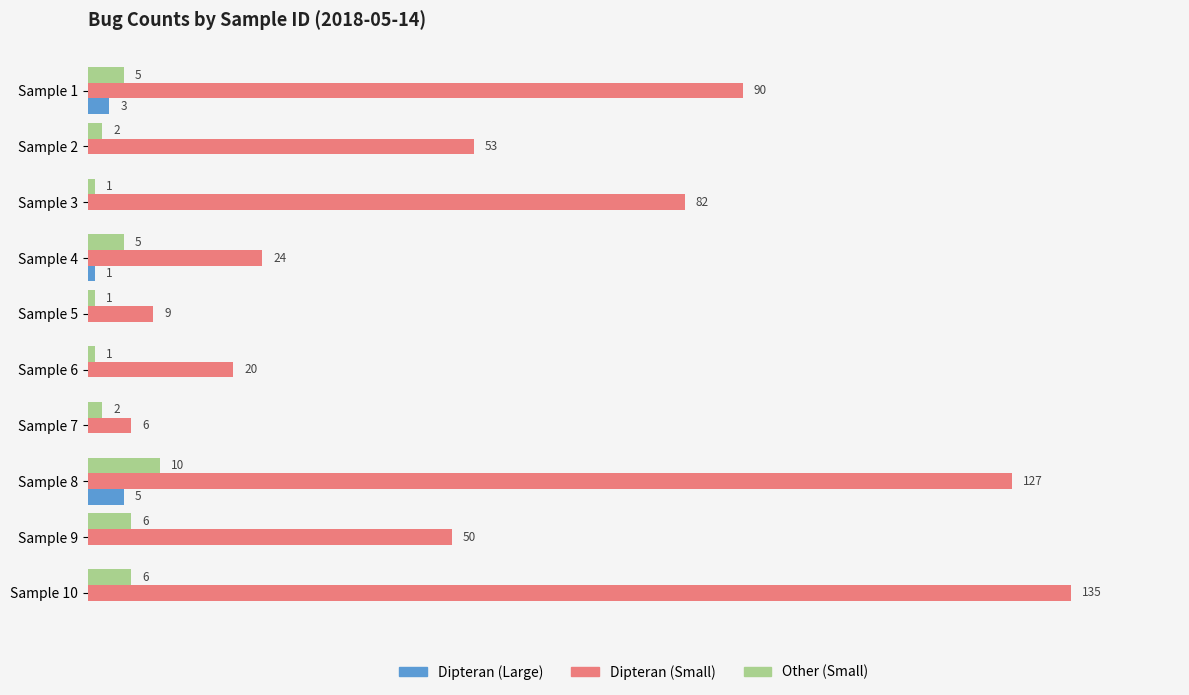

Which series changed the most between Sample 2 and Sample 6?

Dipteran (Small)